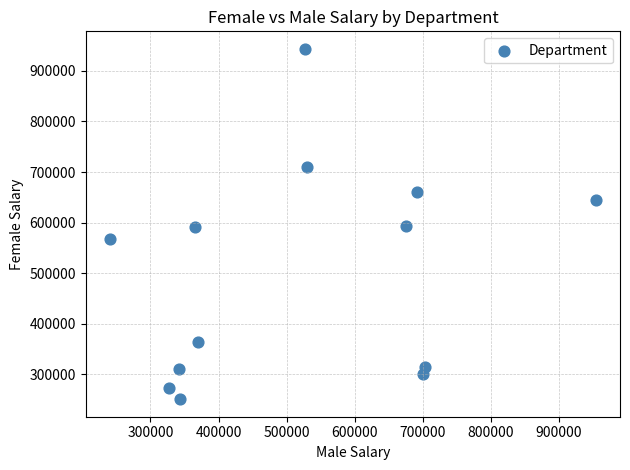

What is the range of X values (max minus min)?

713576.1